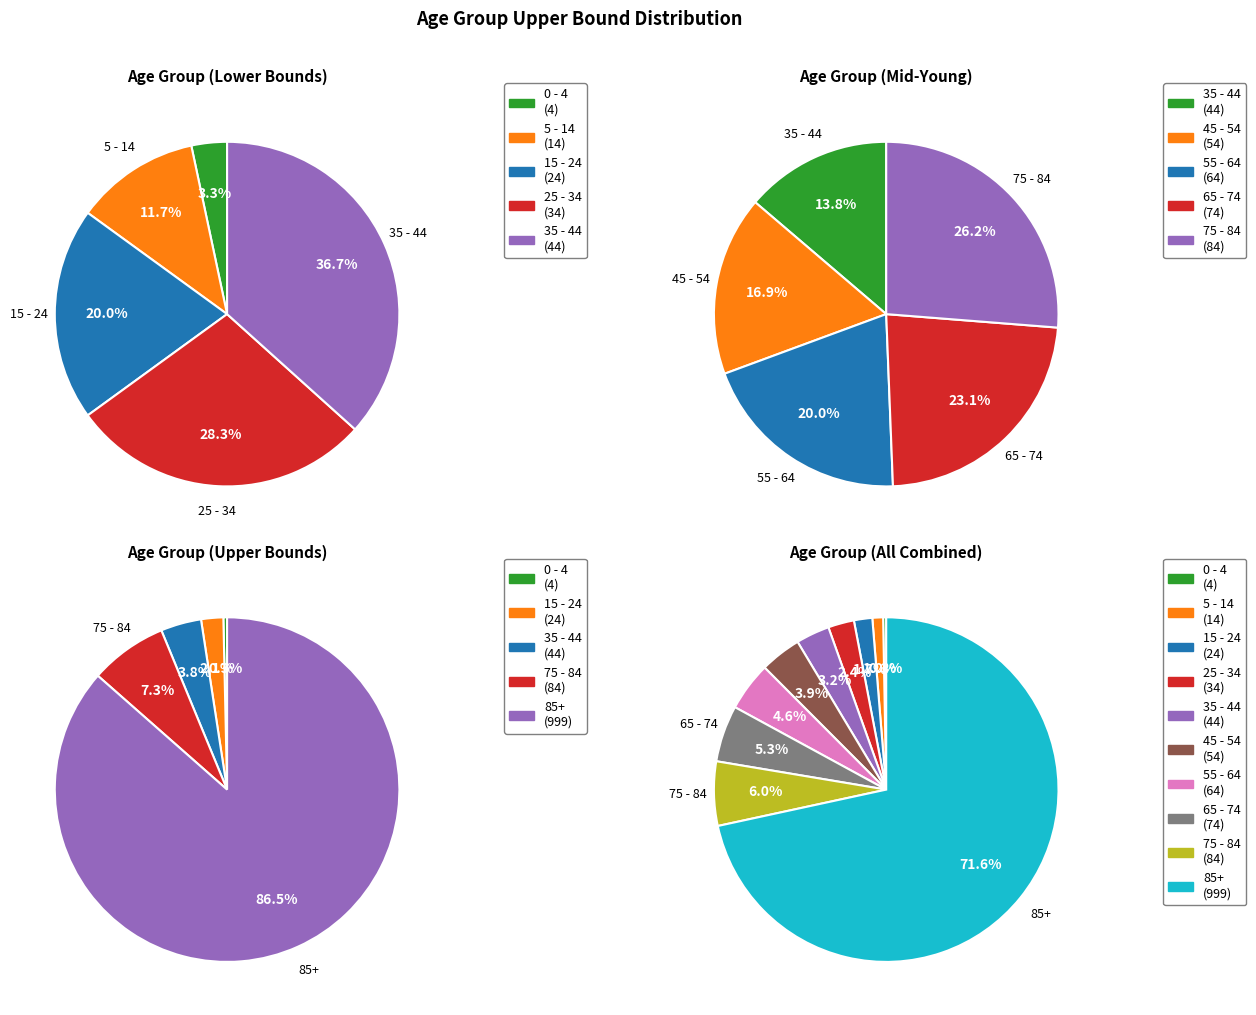

Which category has the smallest portion of the pie?

0 - 4